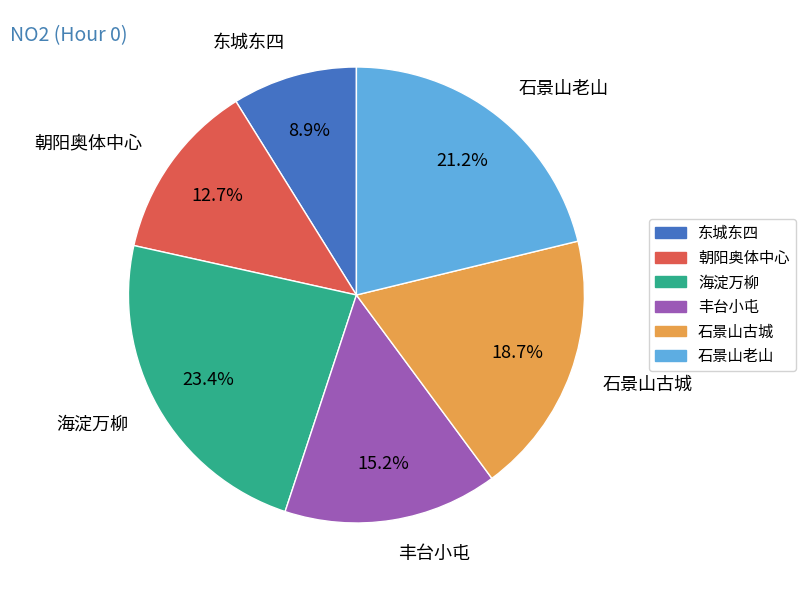

Does 丰台小屯 represent more than half of the total?

No